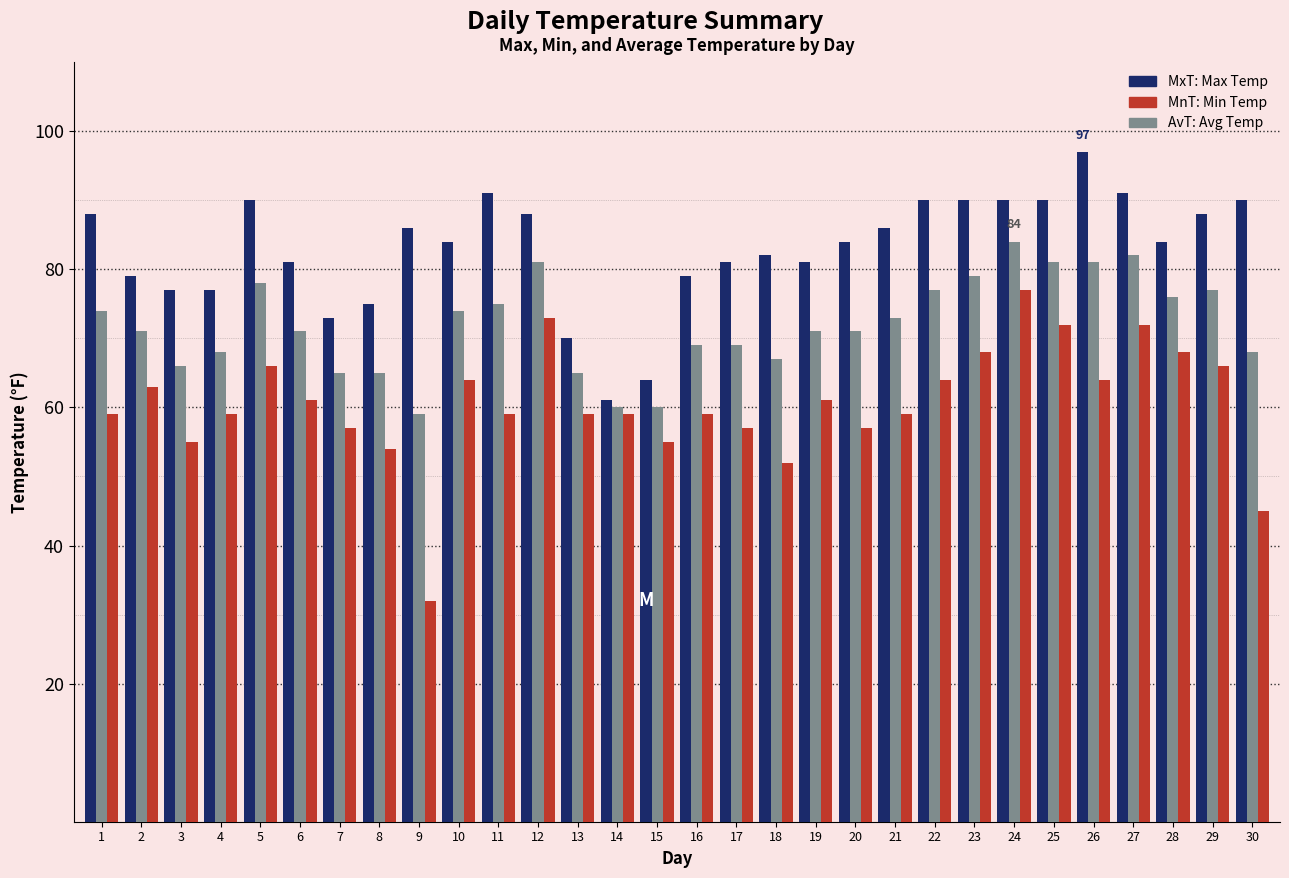

What is the spread (max minus min) of values at 9?

54